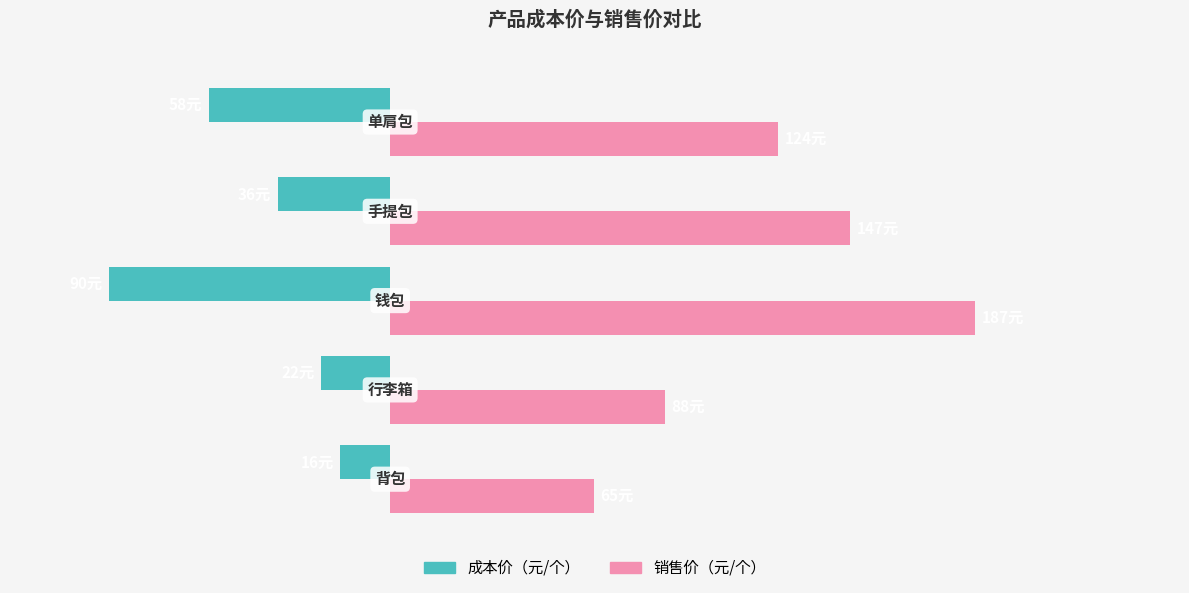

What are all the series names shown in the legend?

成本价（元/个）, 销售价（元/个）